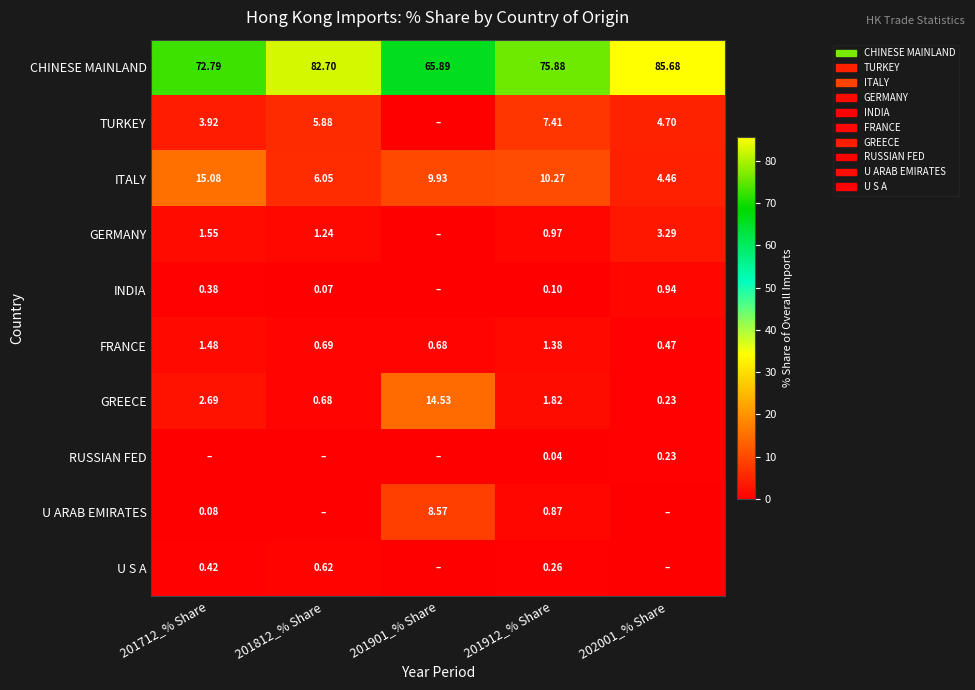

What is the total value across all series at 202001_% Share?

100.0